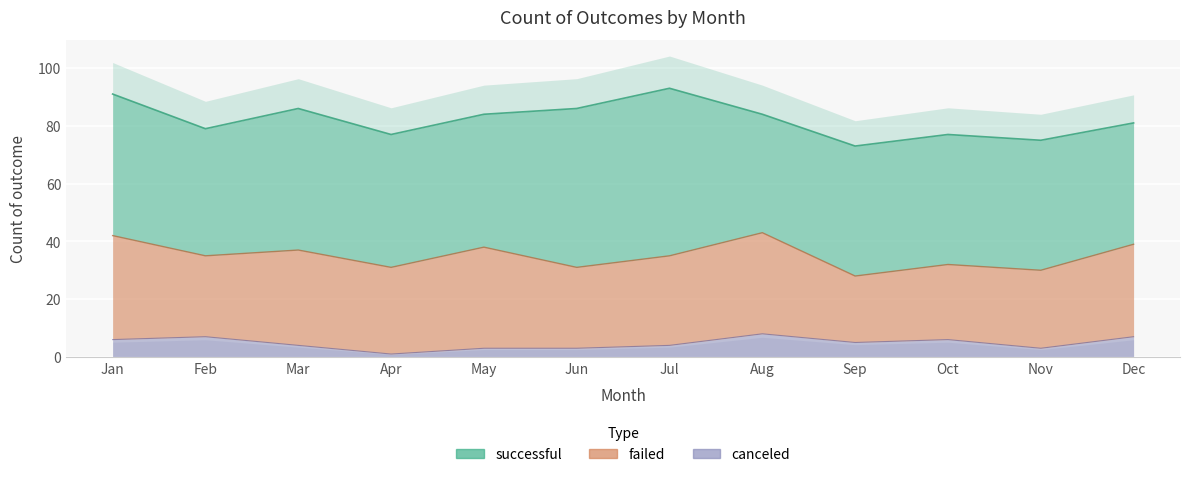

What is the total value across all series at Jan?

91